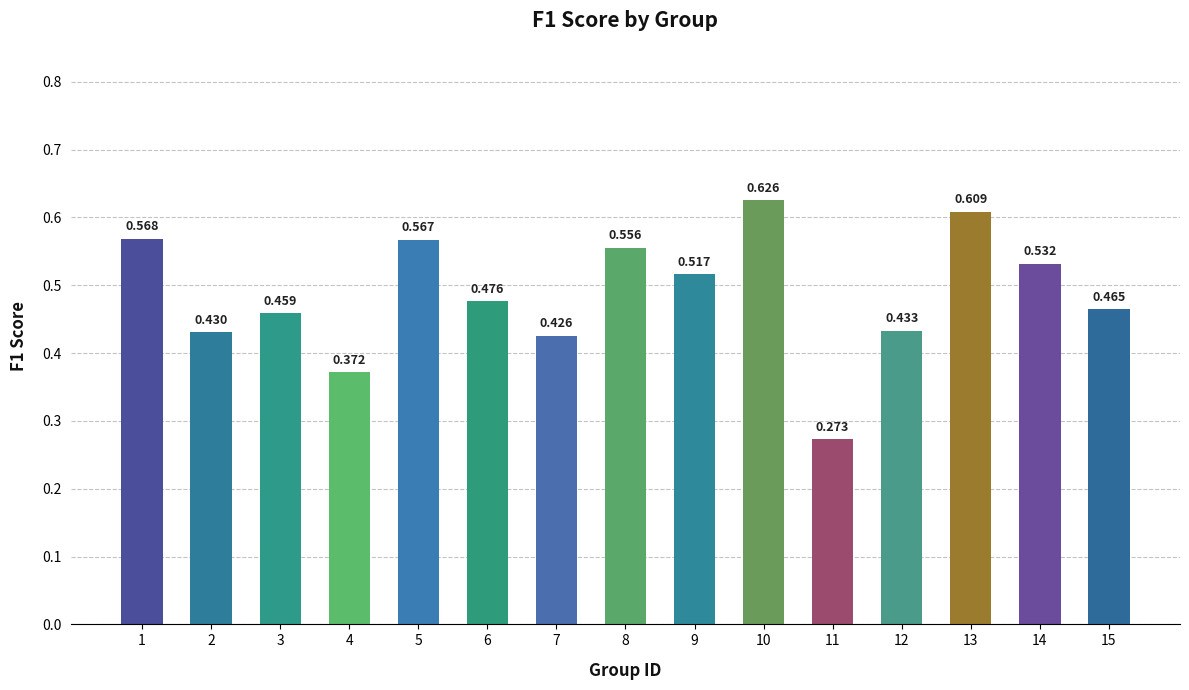

The value at 2 is 0.6. True or false?

False